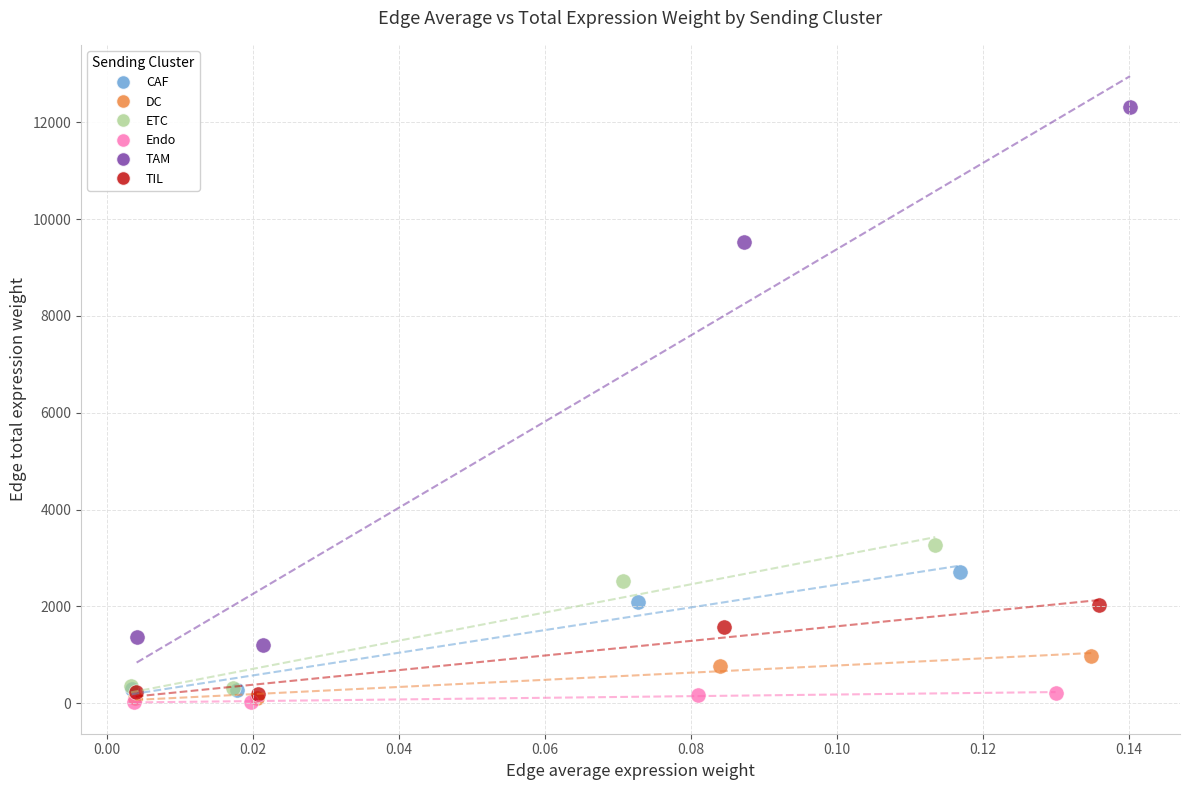

Which series has the widest spread of Y values?

TAM